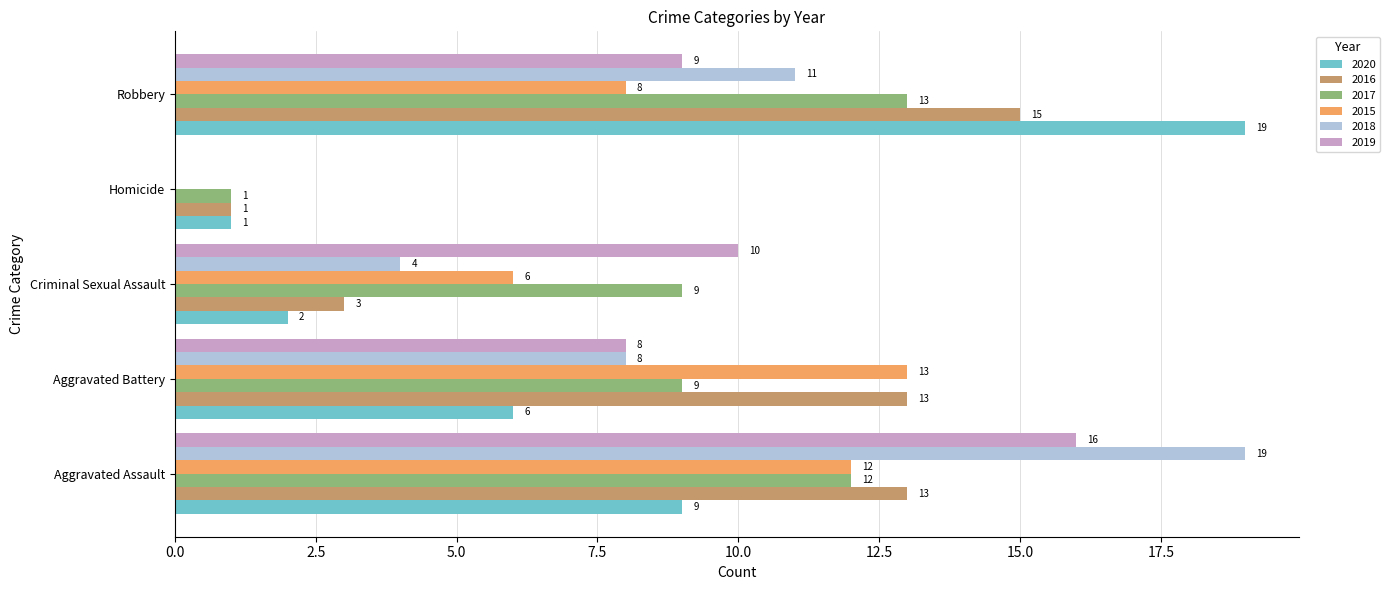

What is the sum of the 2015 values at Aggravated Assault and Homicide?

12